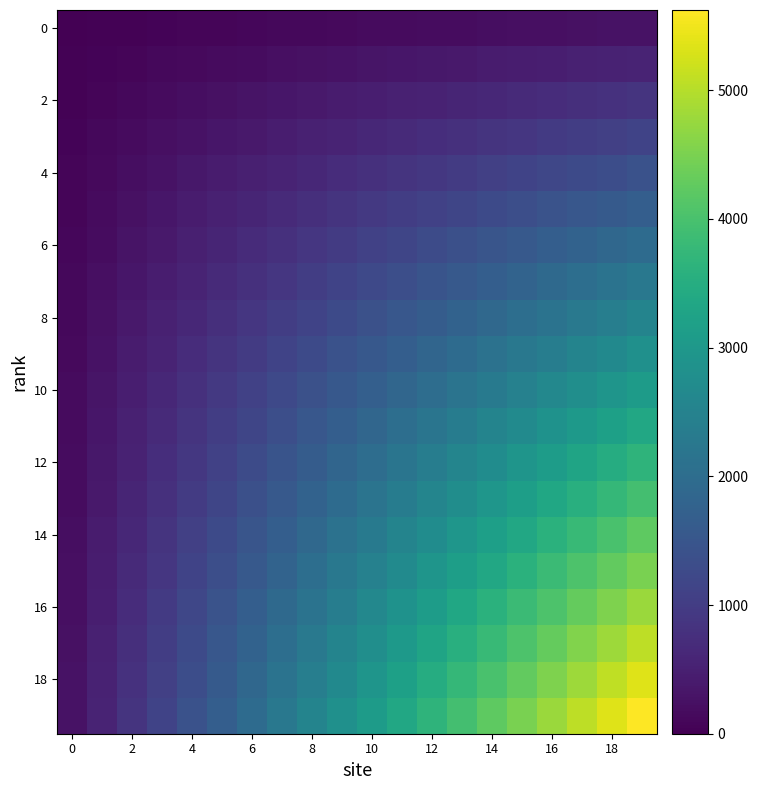

At which category is the sum across all series the highest?

19